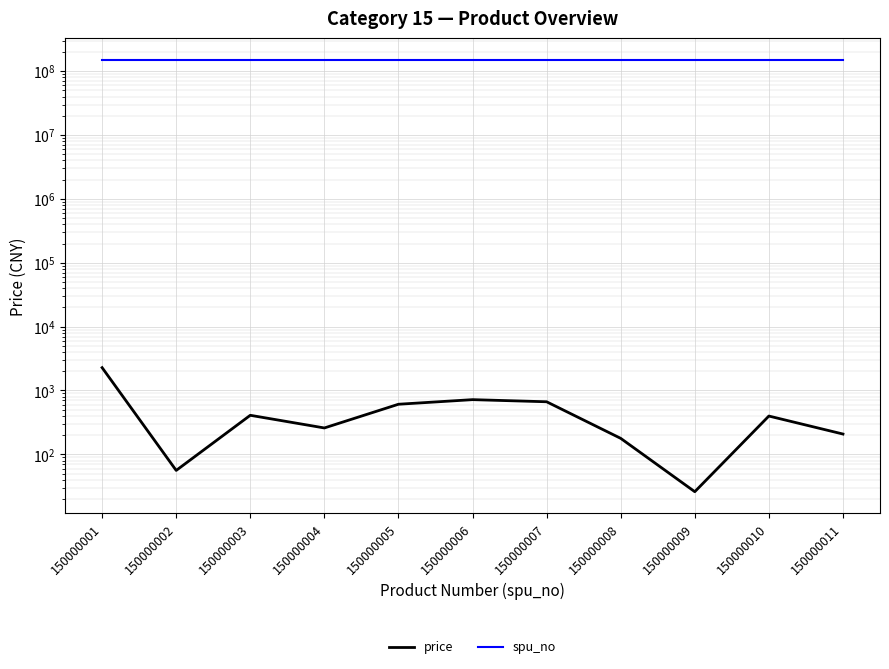

Is the value of spu_no at 150000006 greater than the value of price at 150000005?

Yes